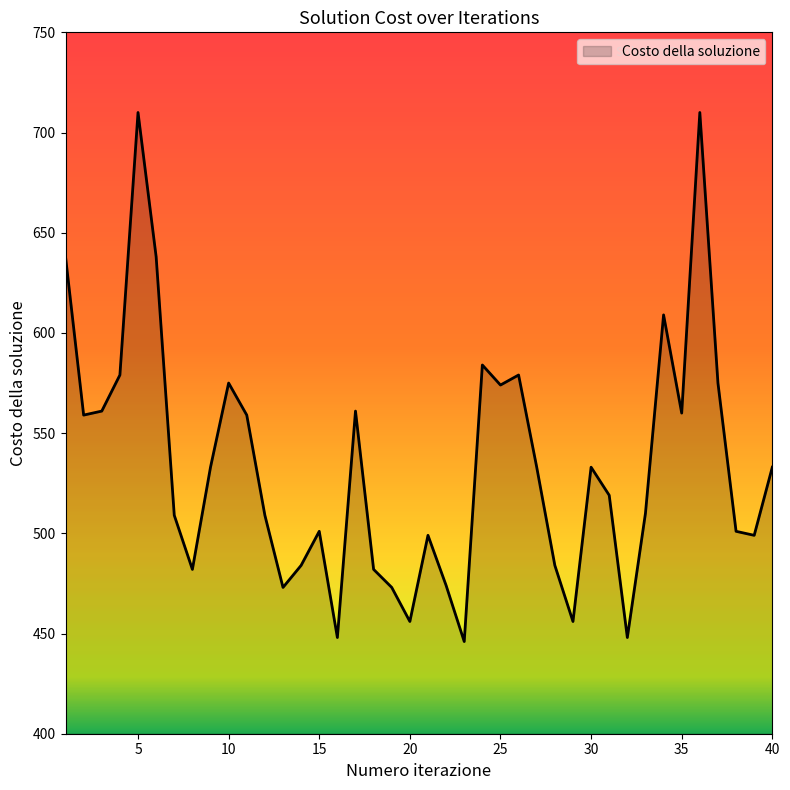

What is the greatest value displayed?

710